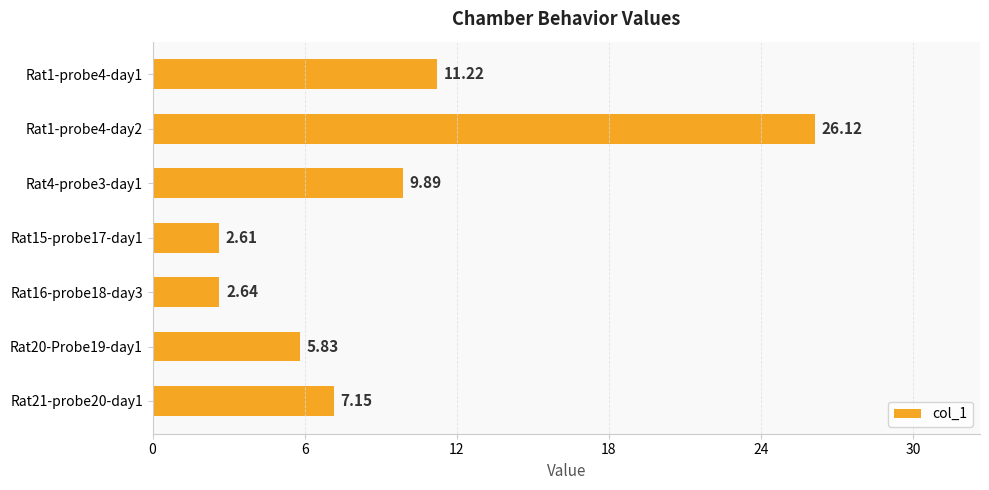

What is the change in value from Rat16-probe18-day3 to Rat21-probe20-day1?

+4.5